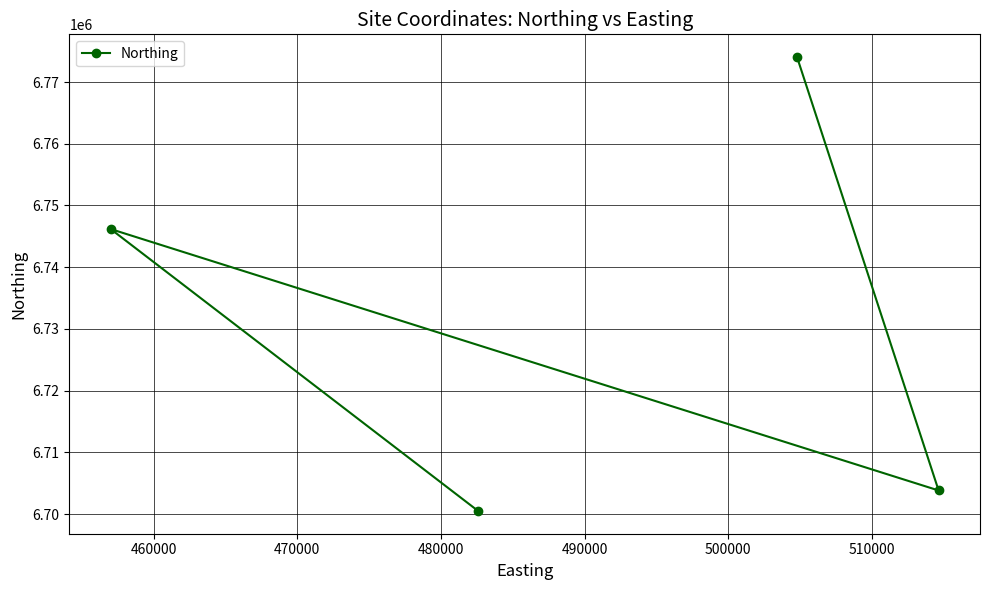

What is the minimum value shown in the chart?

6700491